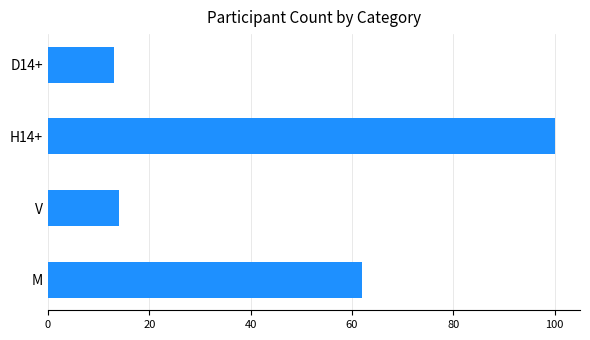

Reading bottom to top, what are all the values shown in this chart?

62	14	100	13